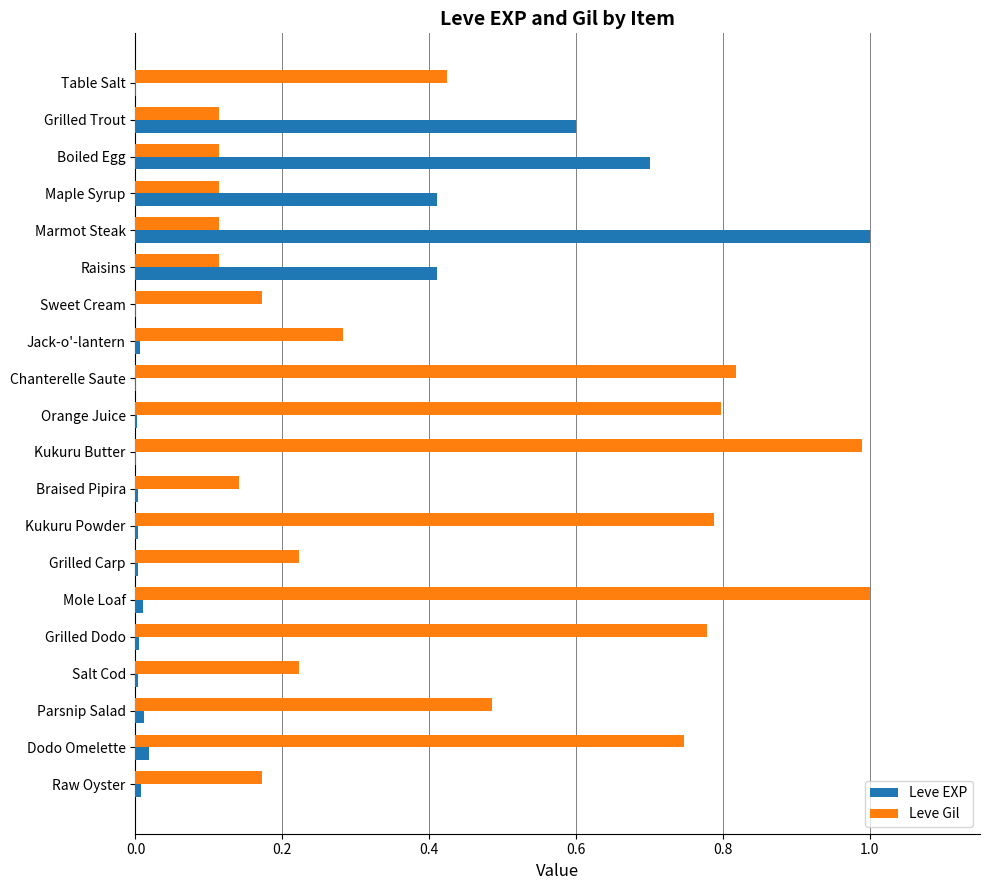

Is it true that Leve EXP equals 0.0 at Kukuru Butter?

True